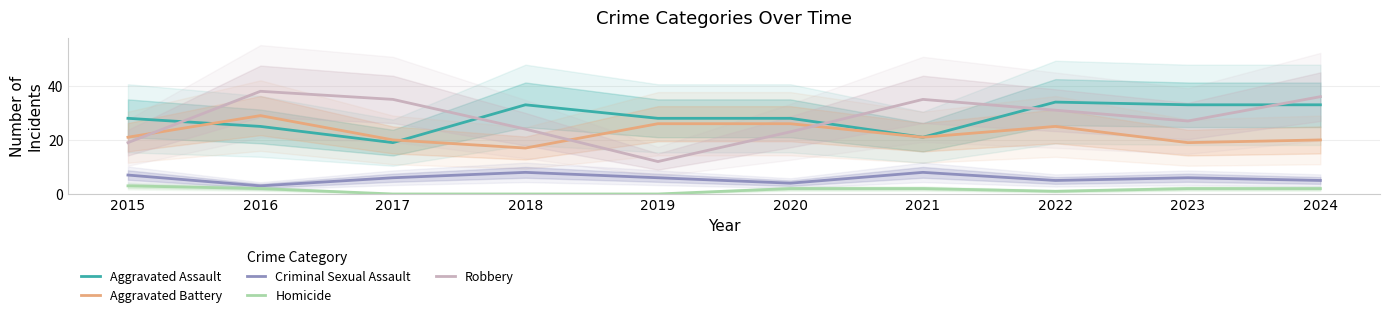

The value of Homicide at 2018 is -2. True or false?

False